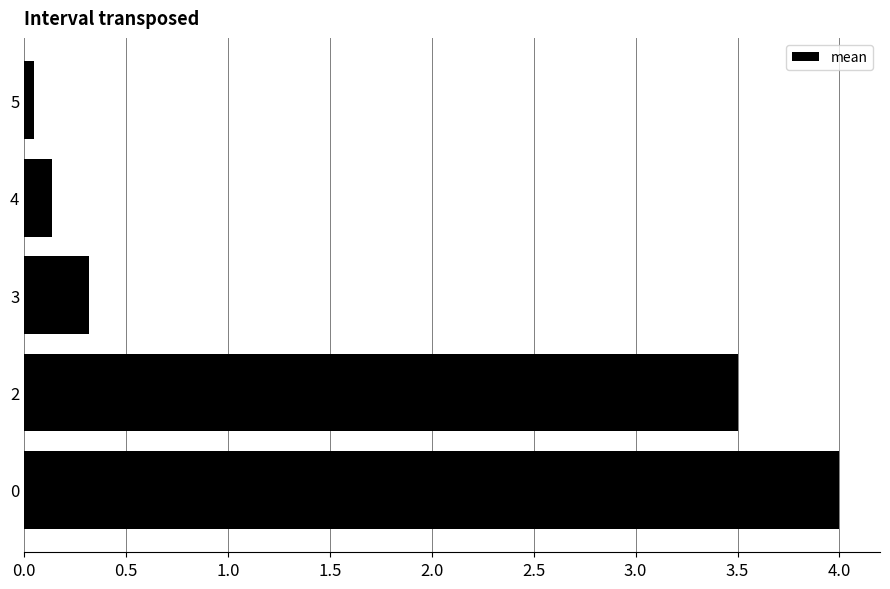

At which category does the chart reach its minimum across all series?

5